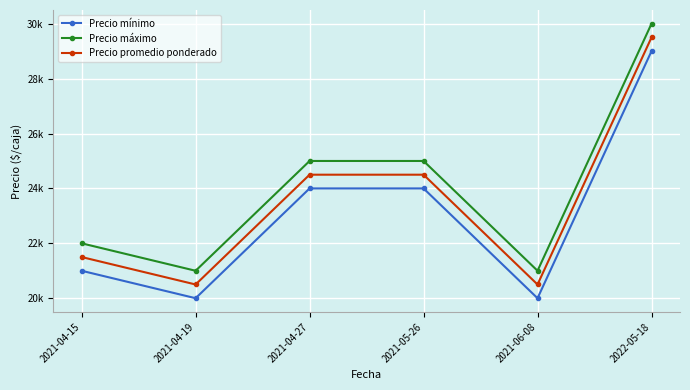

What is the difference between the maximum and minimum values in the Precio mínimo series?

9000